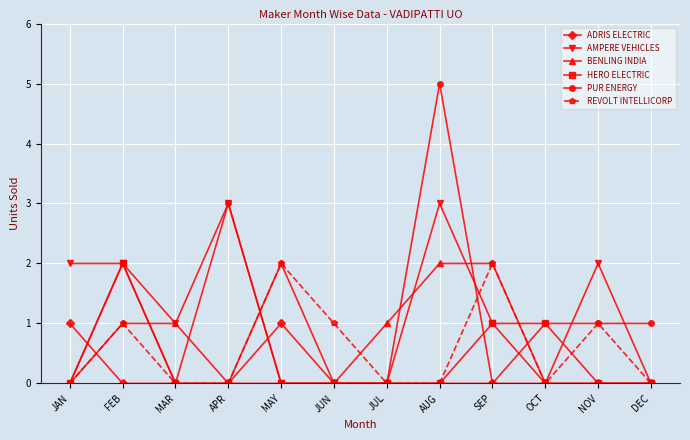

The value of ADRIS ELECTRIC at SEP is -1. True or false?

False